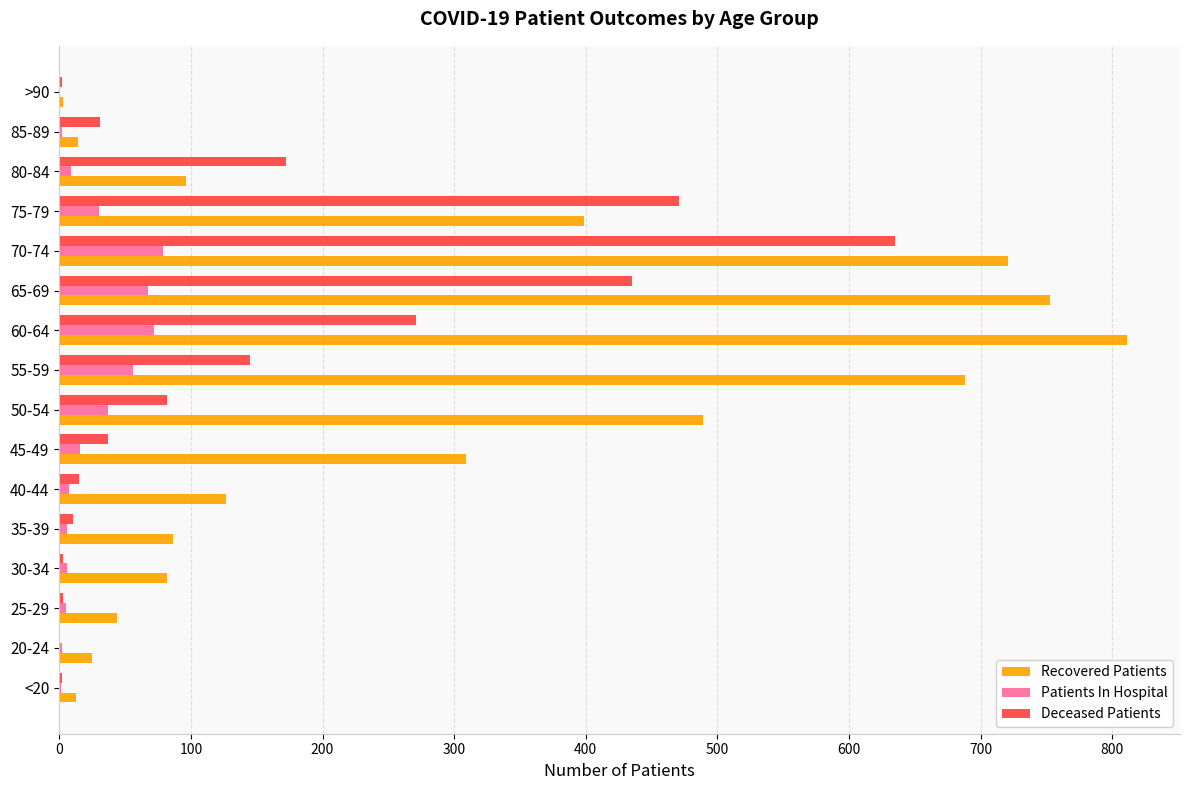

The Recovered Patients series shows 309 at 45-49. True or false?

True